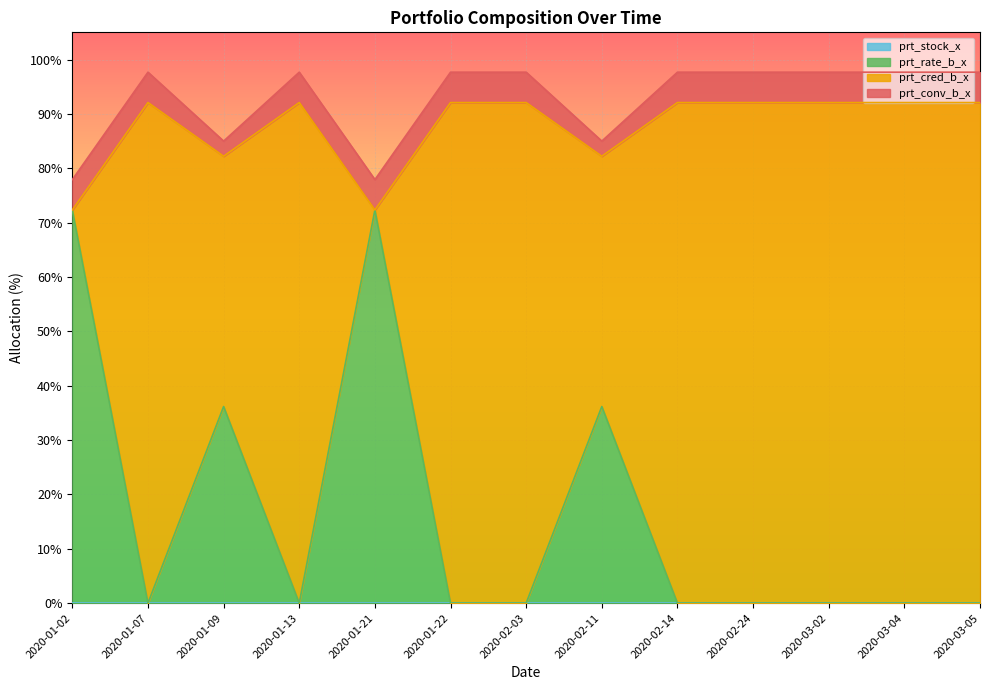

How many interior local valleys does the prt_rate_b_x series have?

3